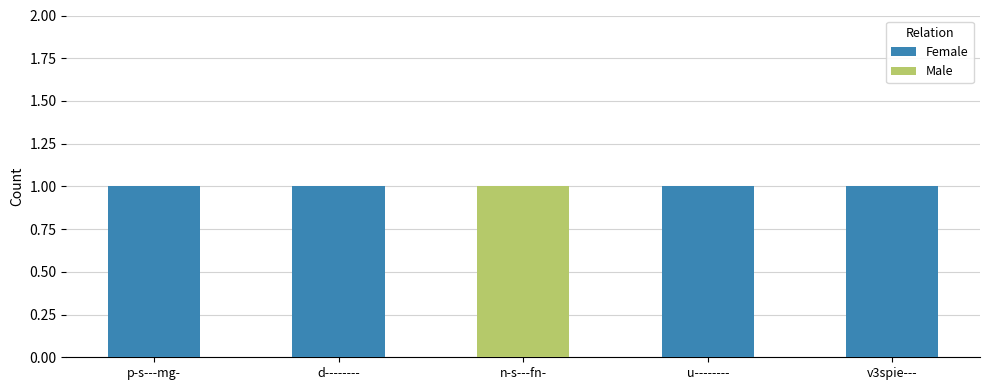

What is the difference between the highest and lowest values at p-s---mg-?

1